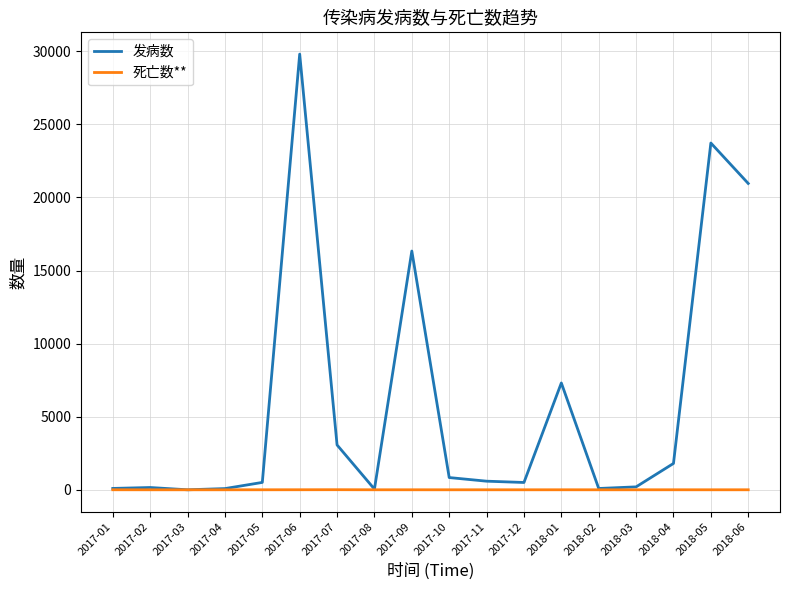

Which series changed the most between 2017-12 and 2018-01?

发病数